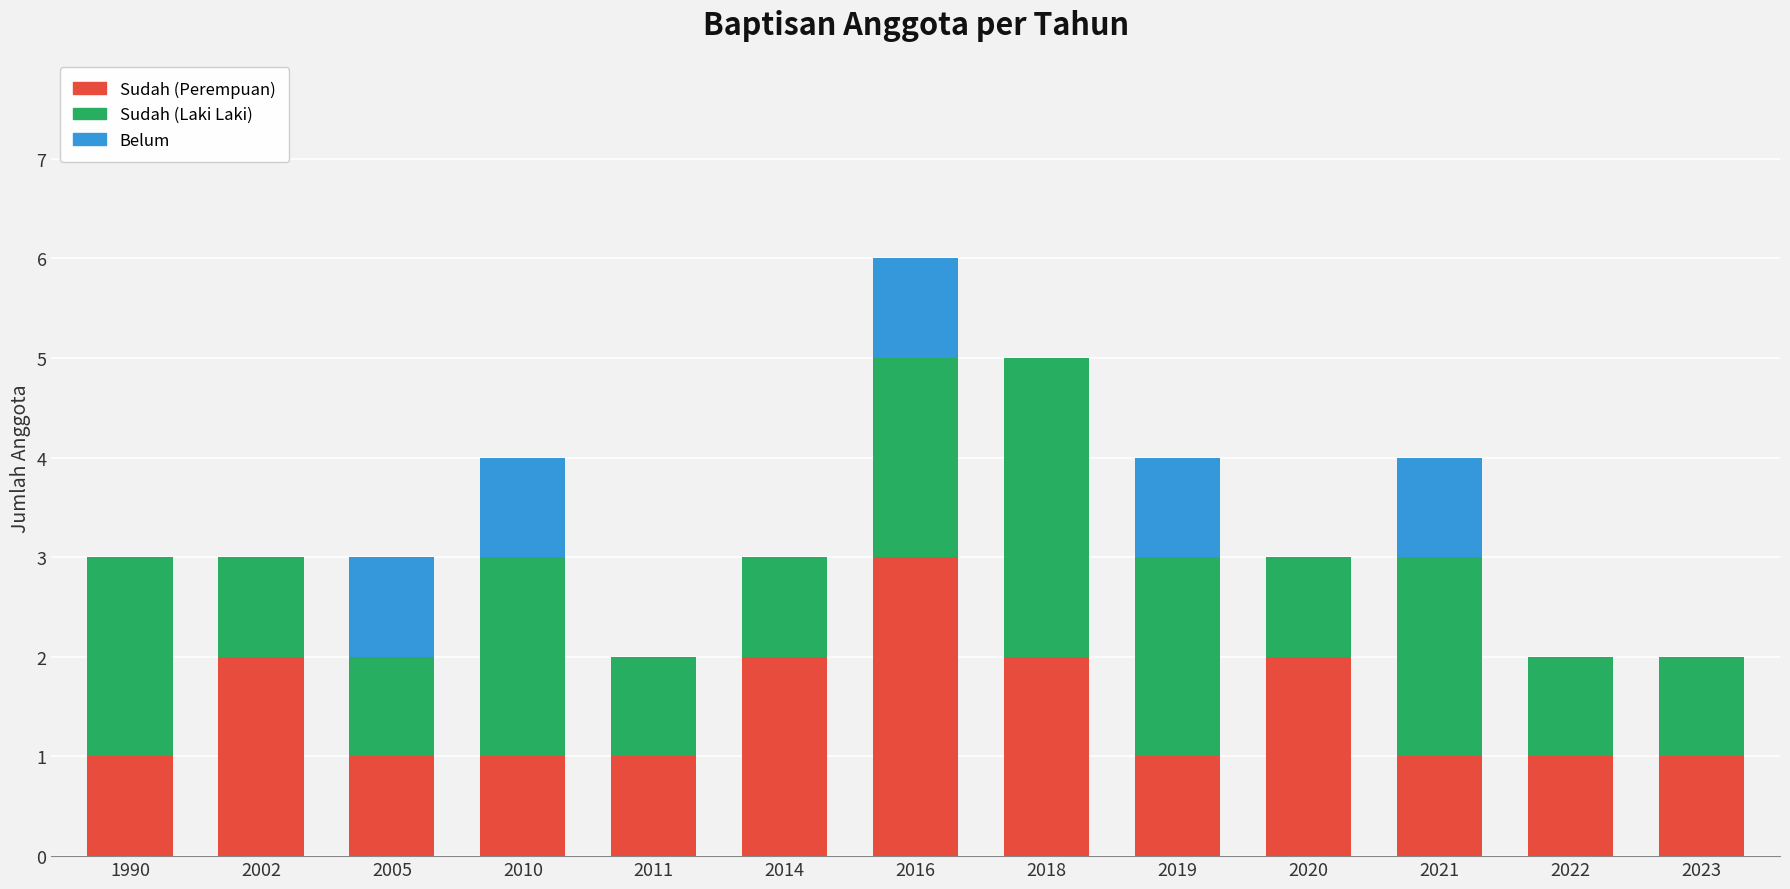

What is the sum of the Sudah (Perempuan) values at 2018 and 2014?

4